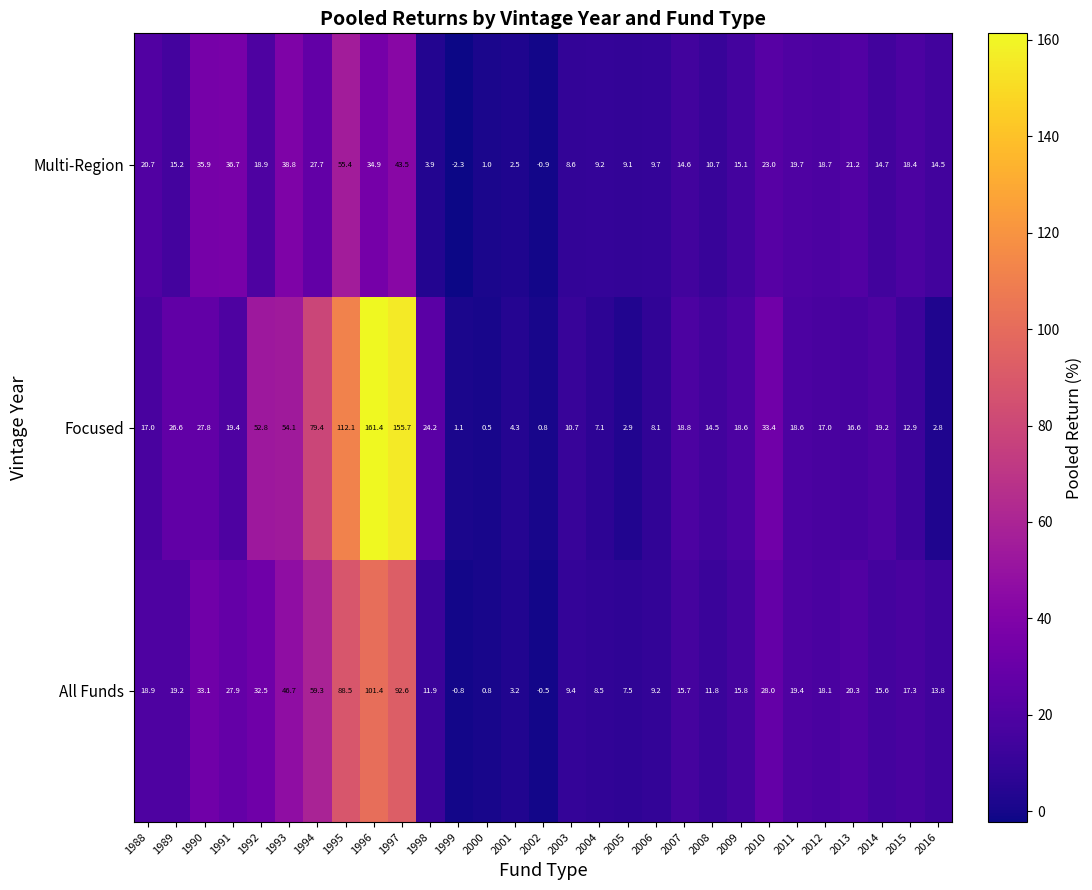

Which series has the widest spread of values?

Focused